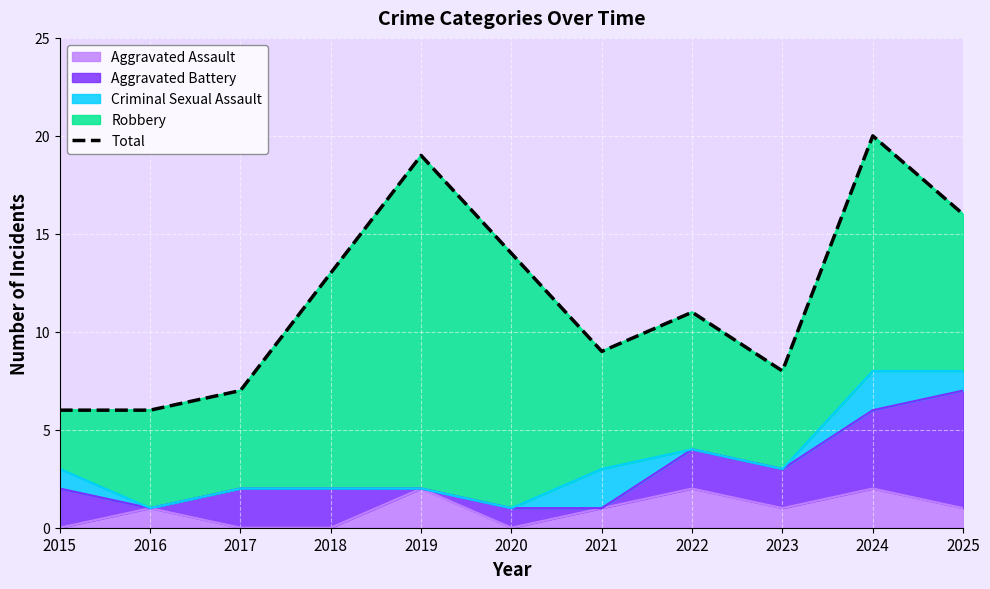

What is the value of the 4th point from the left?

13